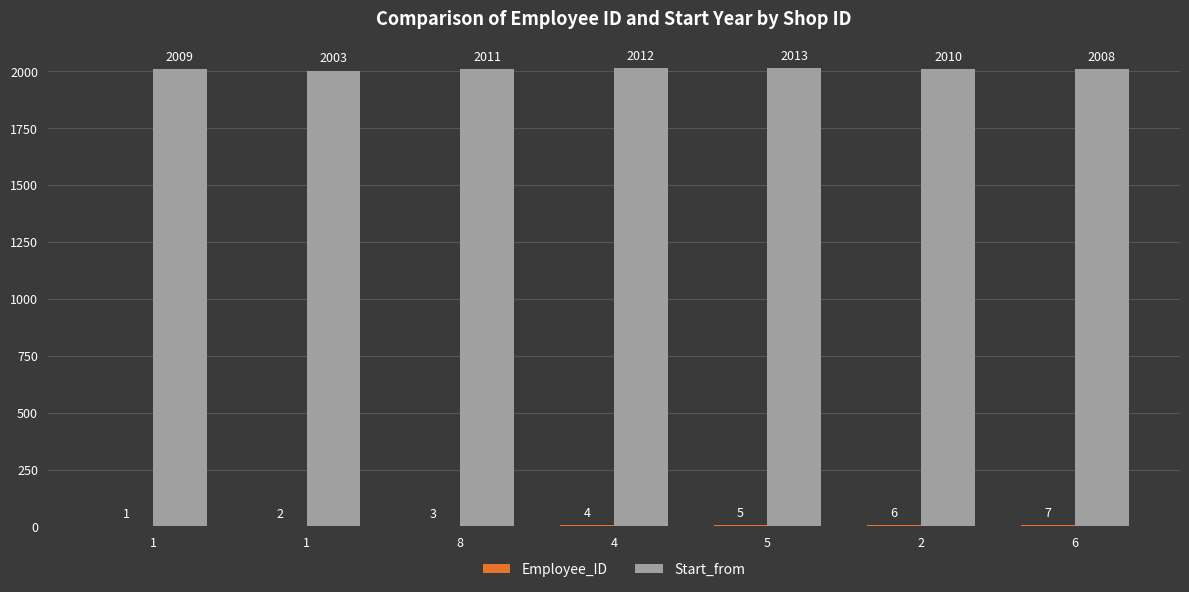

What is the sum of the Employee_ID values at 6 and 5?

12